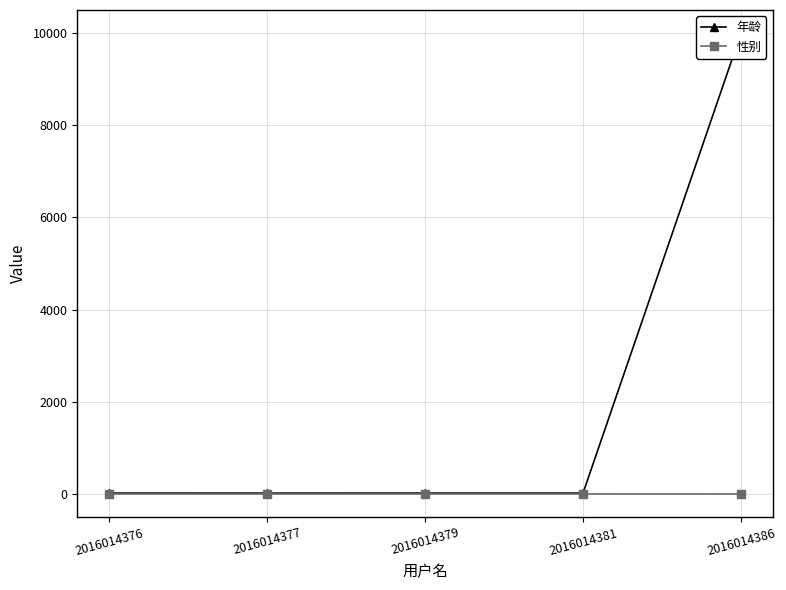

What is the average value of the 性别 series?

1